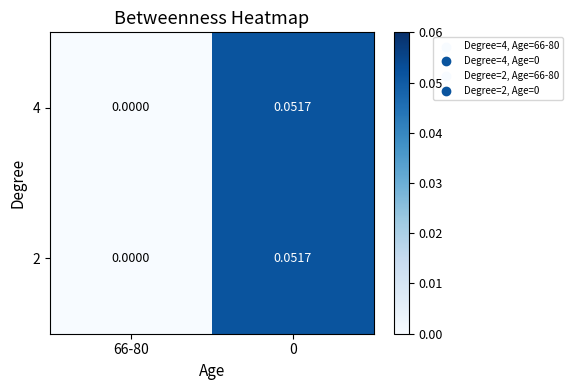

Is the value of 2 at 66-80 greater than the value of 4 at 0?

No